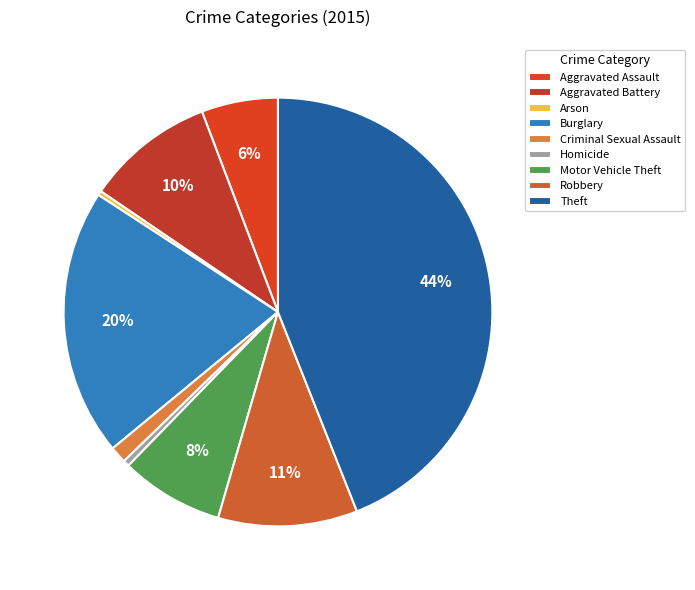

How many segments does this pie chart have?

9